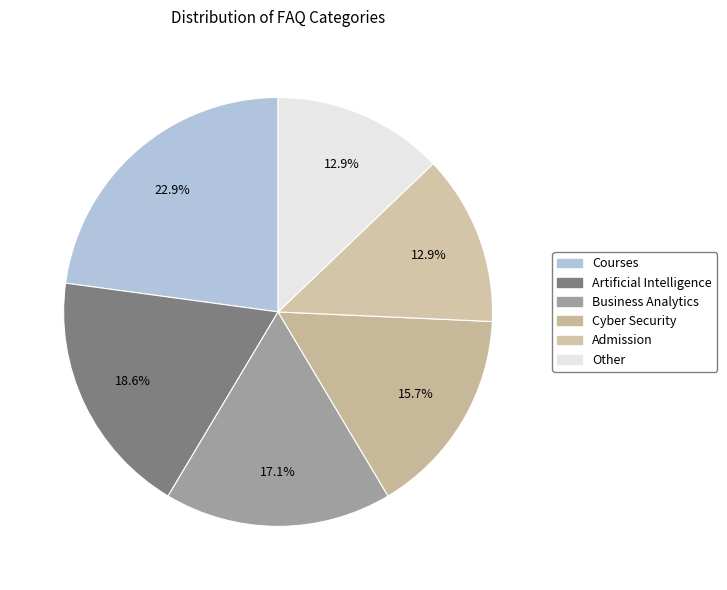

What is the change in value from Artificial Intelligence to Admission?

-4